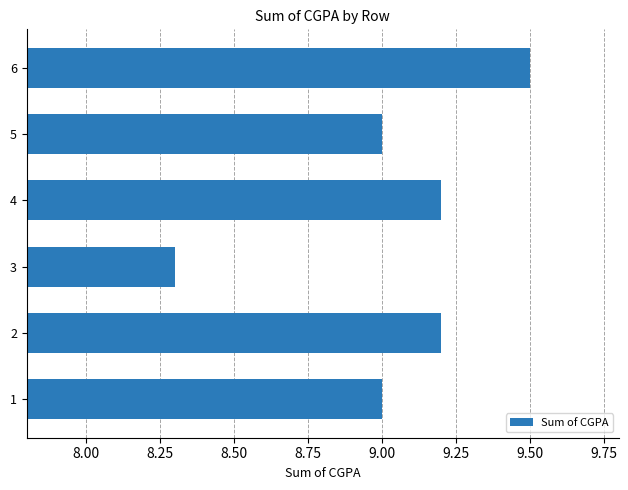

Reading top to bottom, extract all data points from this chart.

6=9.5	5=9.0	4=9.2	3=8.3	2=9.2	1=9.0